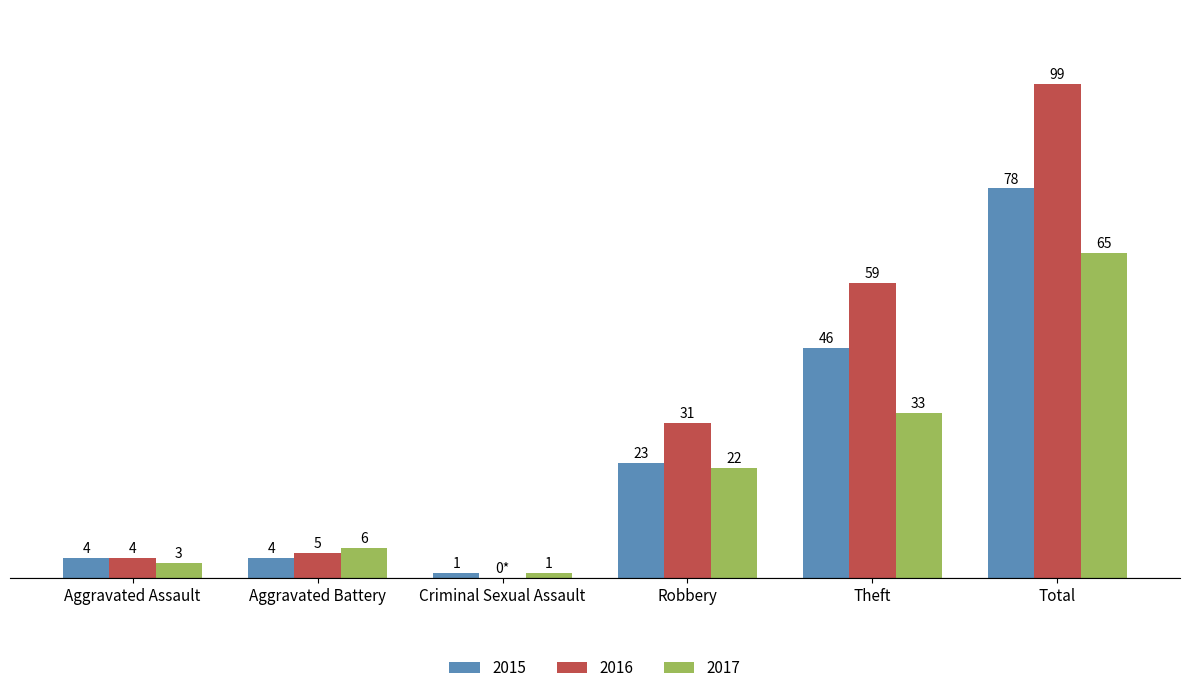

Is the value of 2016 at Theft greater than the value of 2015 at Theft?

Yes